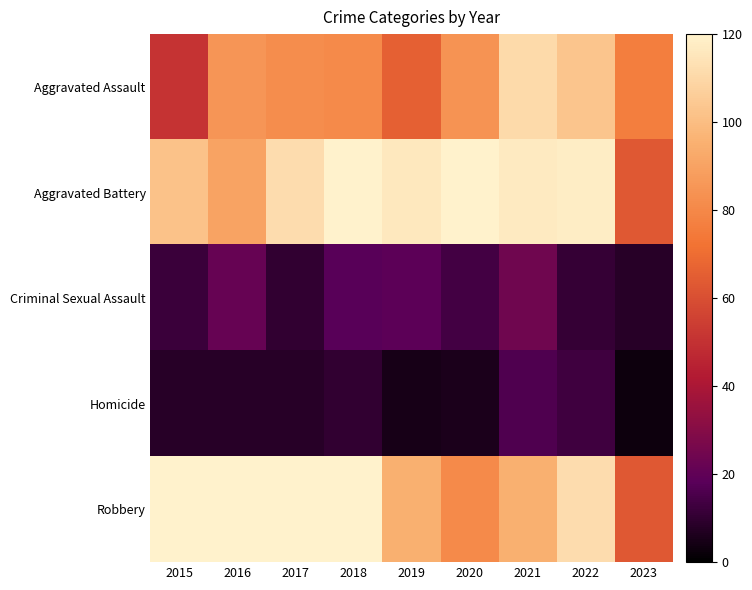

Which series has the largest total across all categories?

Robbery